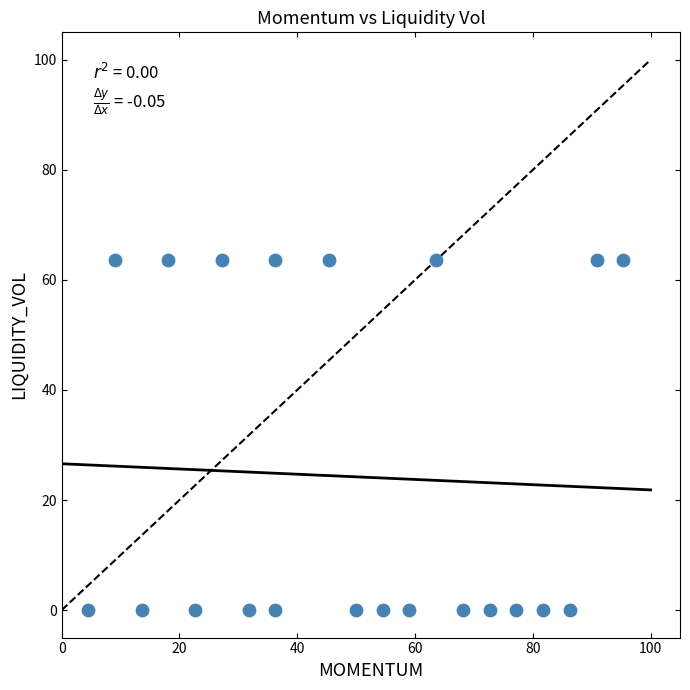

What is the range of X values (max minus min)?

90.9